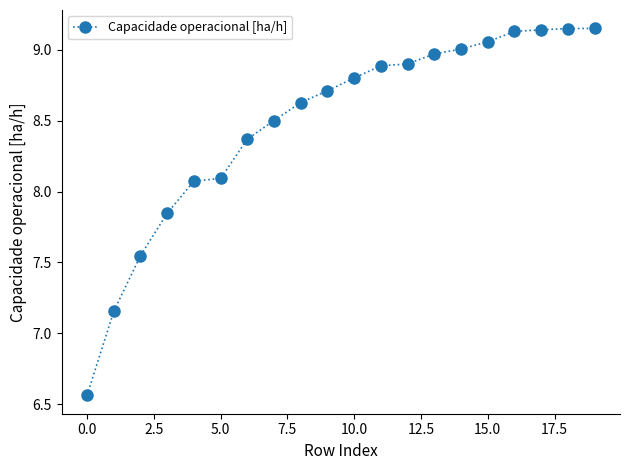

What is the value of the 15th point from the left?

9.0